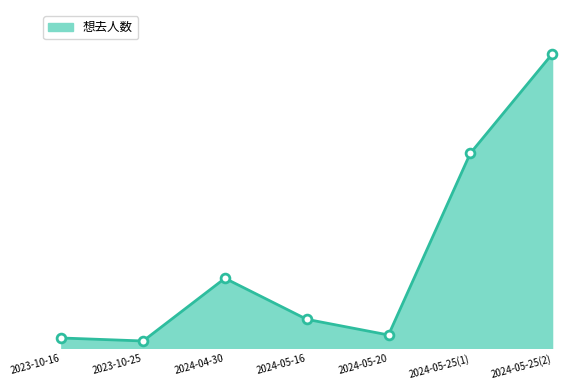

What is the change in value from 2024-05-16 to 2024-05-25(2)?

+2825